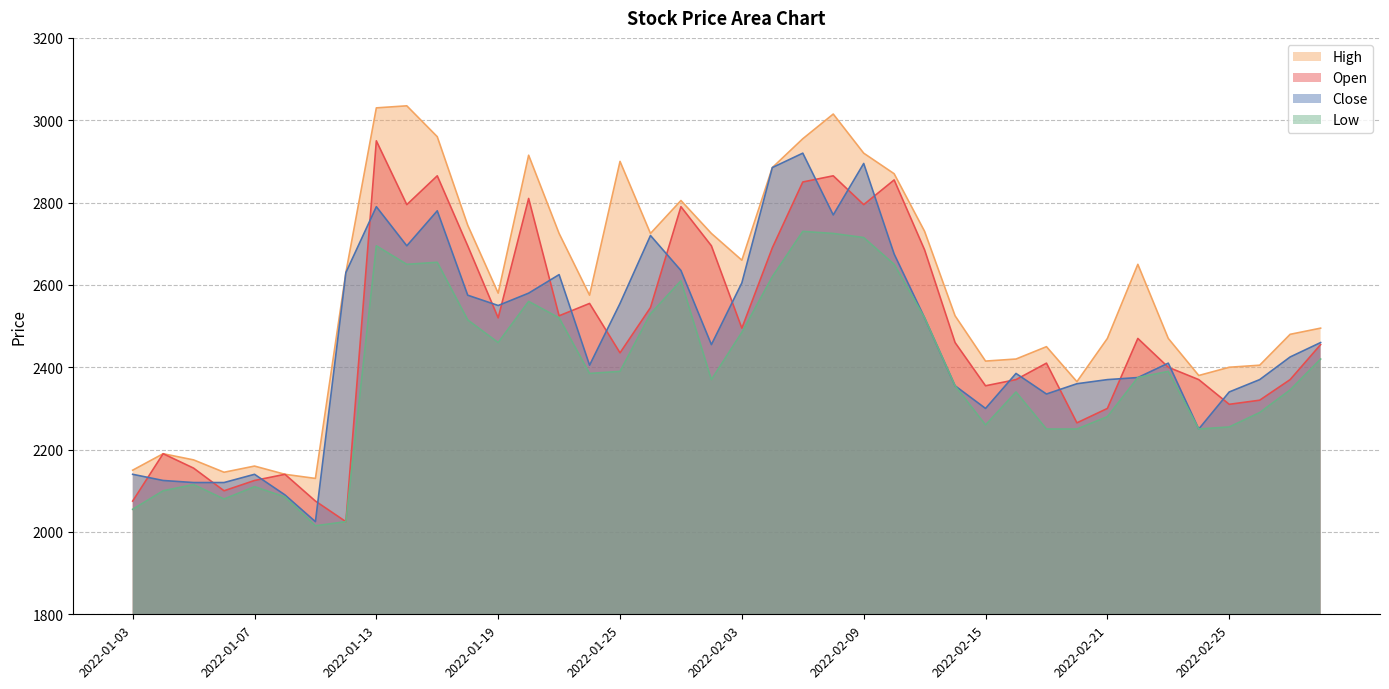

Between which two adjacent categories do Open and Close first intersect?

2022-01-03 and 2022-01-04